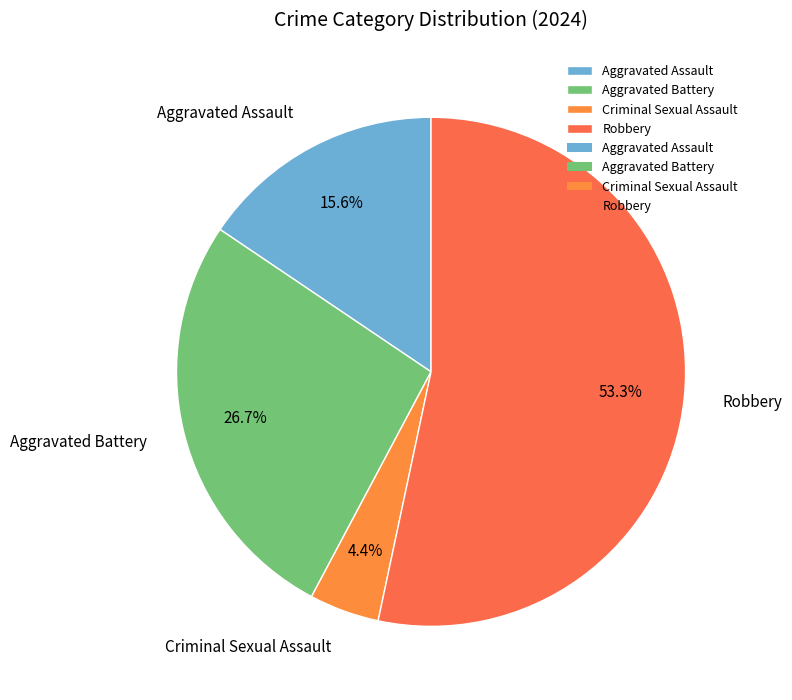

To the nearest percent, what percentage of the pie is Criminal Sexual Assault?

4%